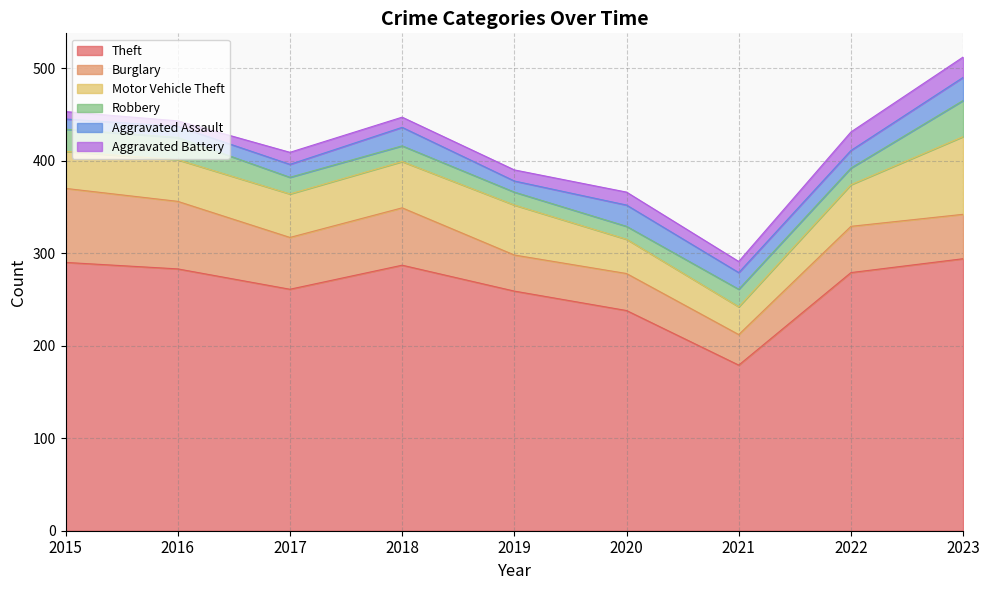

What is the value of the Motor Vehicle Theft point at the 1st from the left?

40